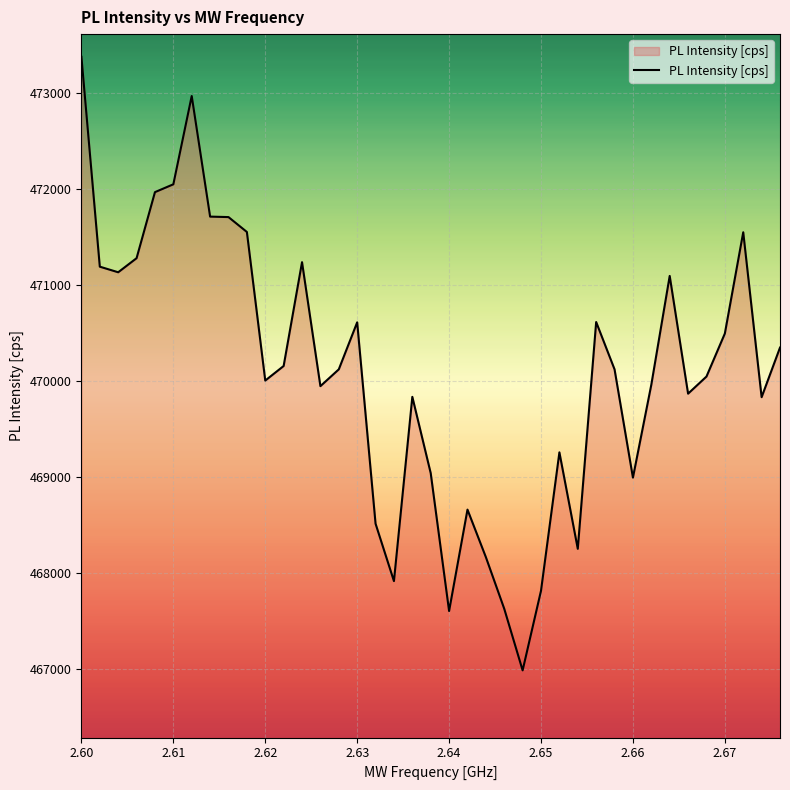

What is the smallest value displayed?

466981.7